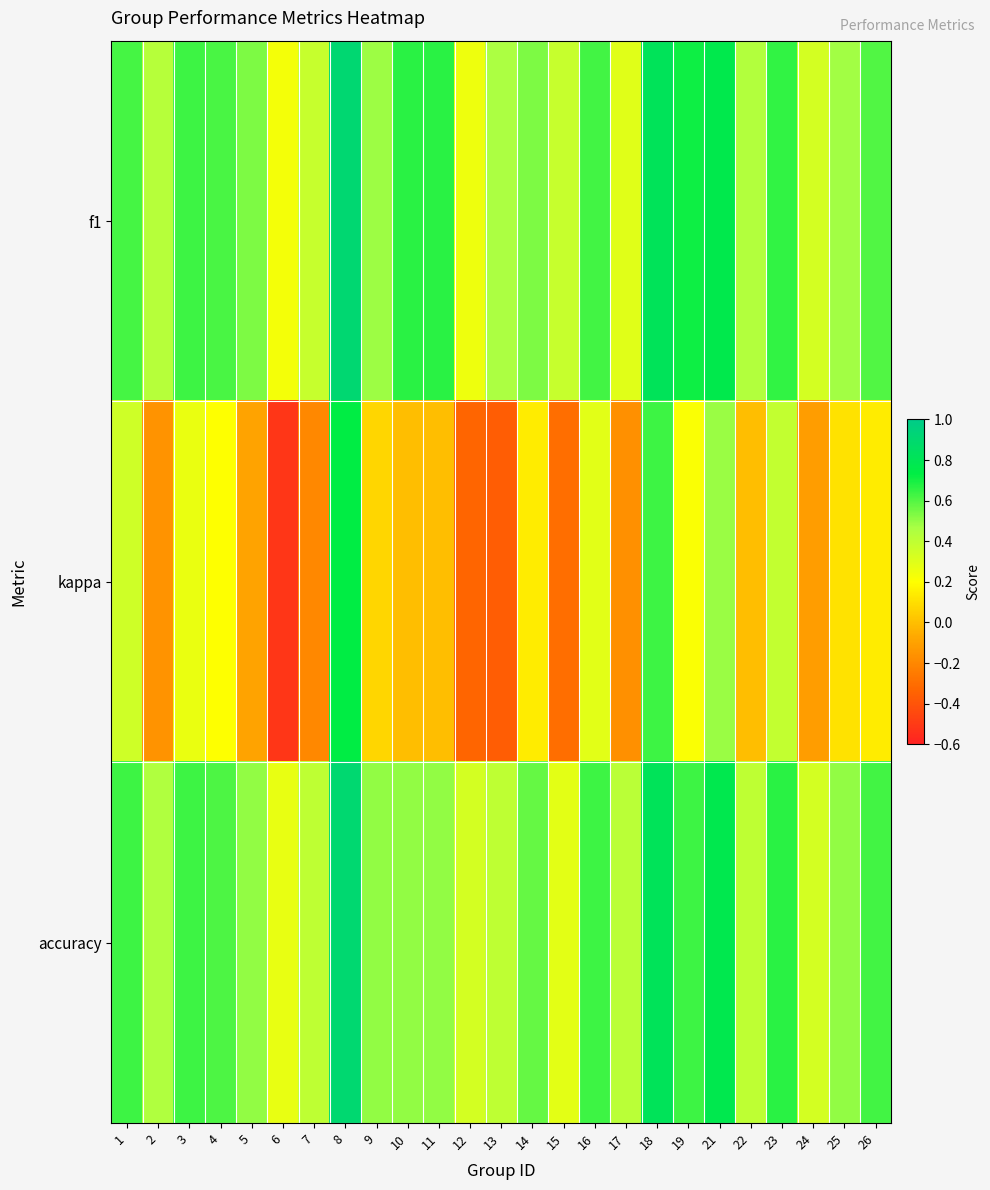

Which series has the largest total across all categories?

f1